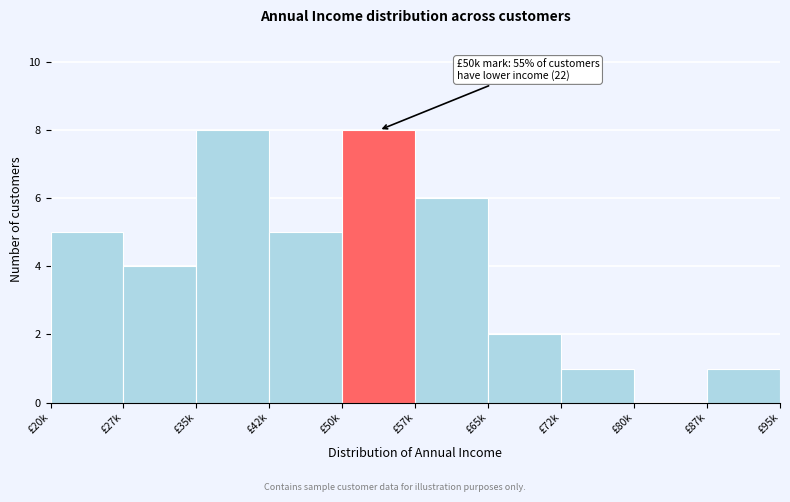

Reading right to left, what are all the values shown in this chart?

£87k=1	£80k=0	£72k=1	£65k=2	£57k=6	£50k=8	£42k=5	£35k=8	£27k=4	£20k=5